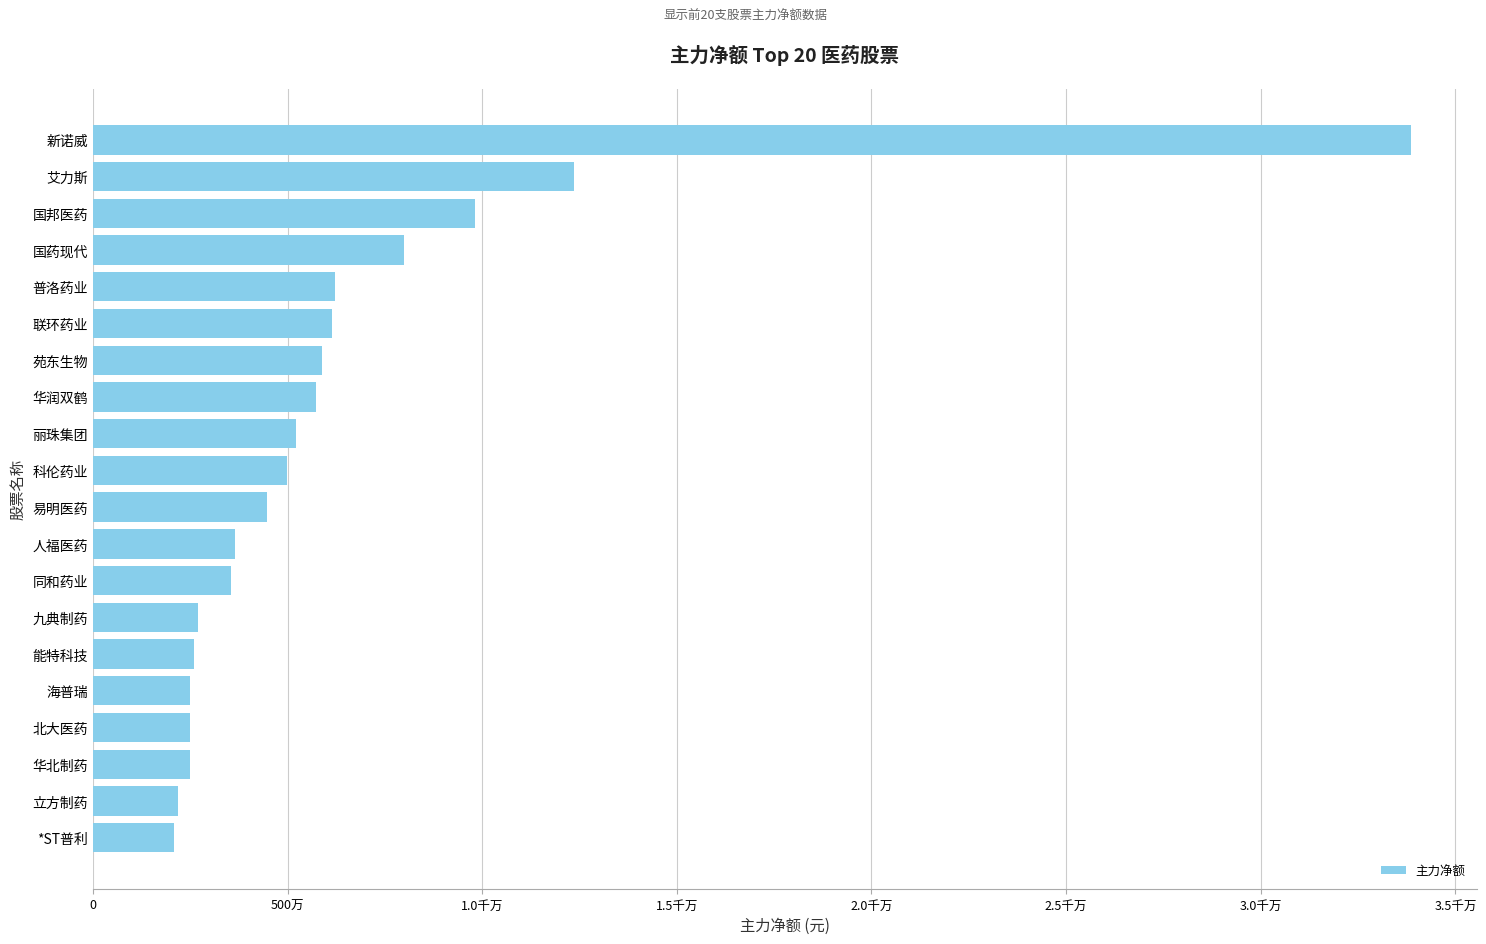

How many data points are less than 4985315?

10